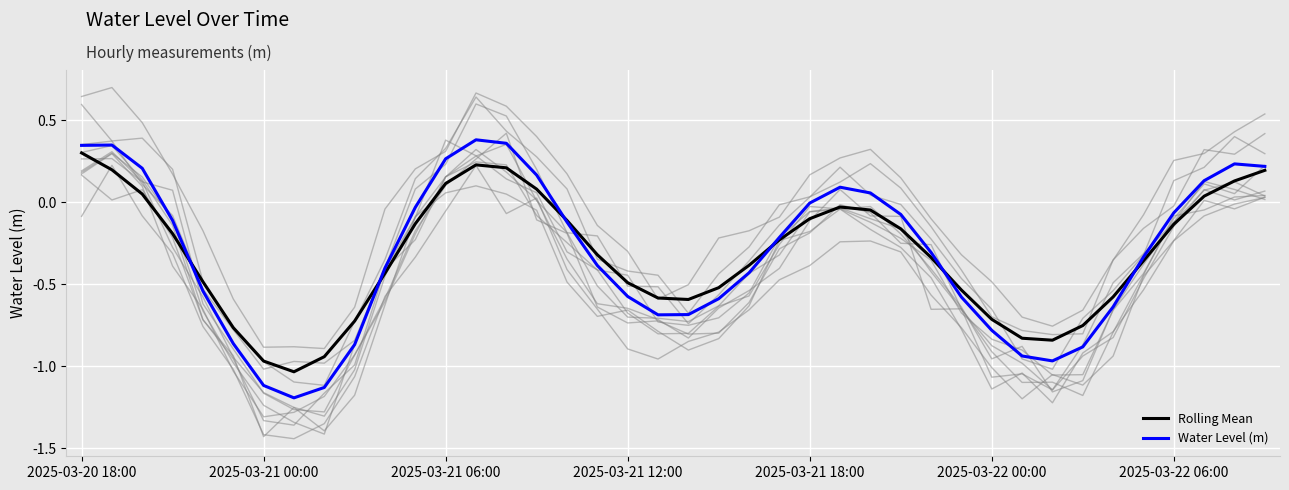

Is it true that Rolling Mean equals 0.5 at 2025-03-20 18:00?

False